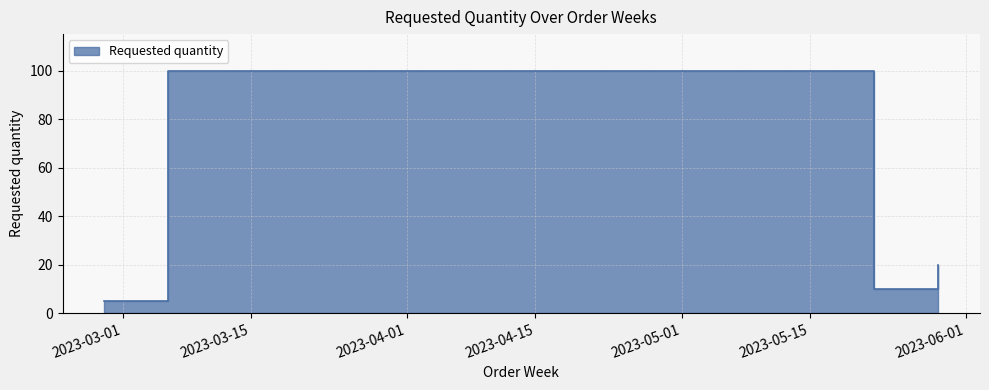

Rank the categories by value from highest to lowest.

2023-03-06, 2023-05-29, 2023-05-22, 2023-02-27